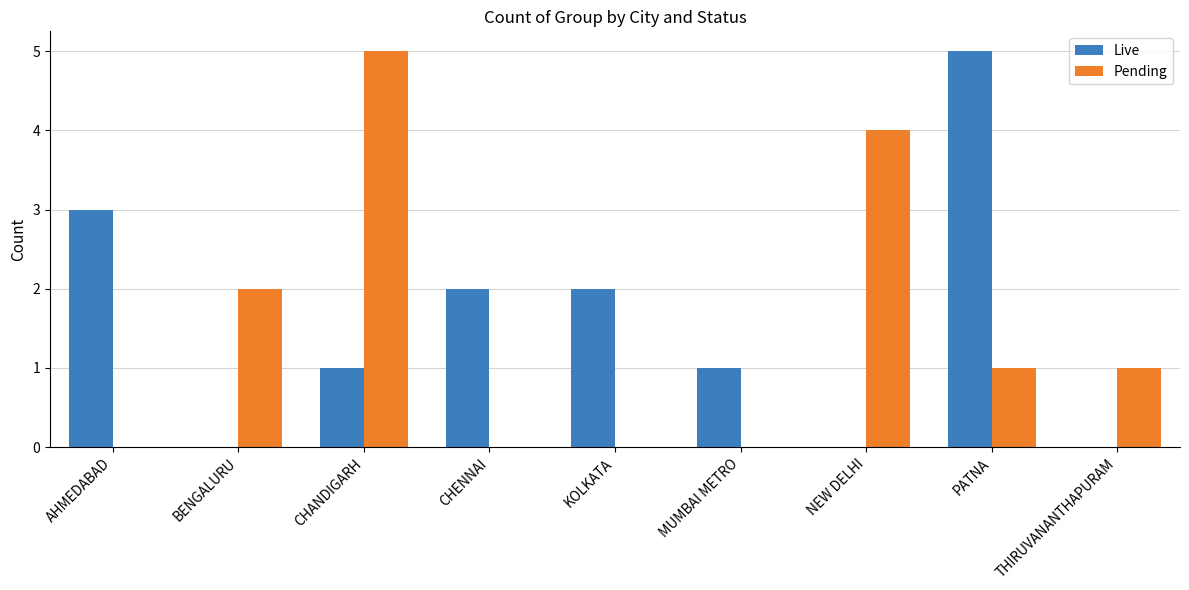

Reading right to left, what are all the values shown in this chart?

Live: 0	5	0	1	2	2	1	0	3
Pending: 1	1	4	0	0	0	5	2	0